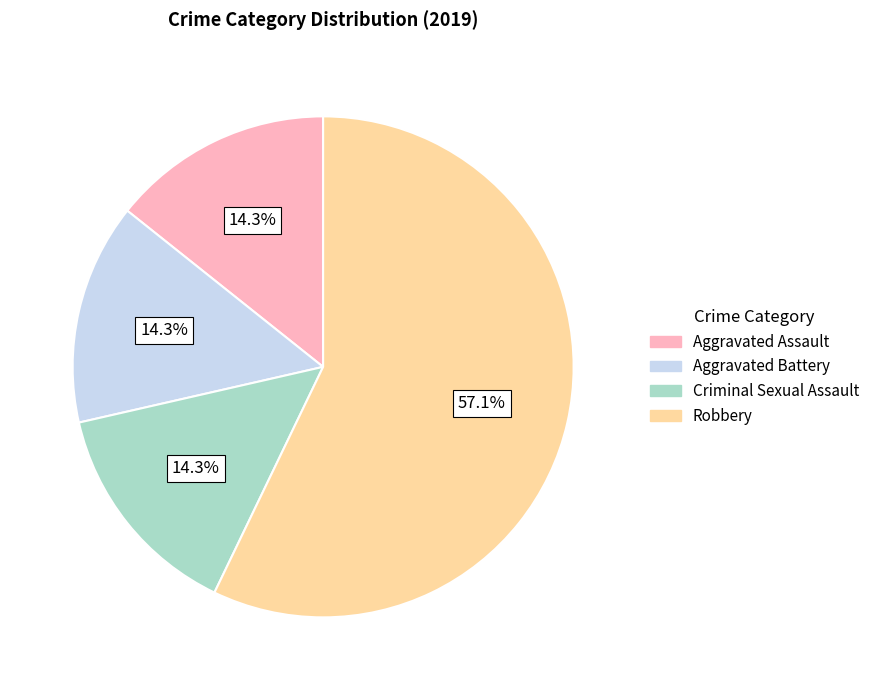

Which slice represents more than half of the pie?

Robbery